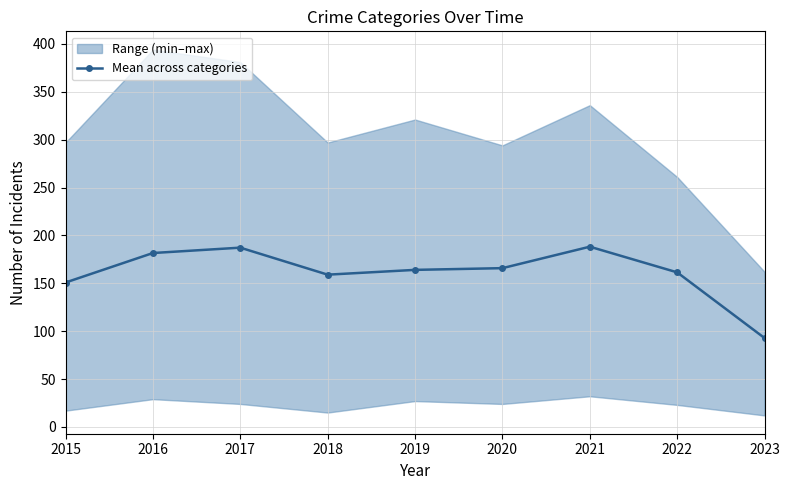

What is the difference between the maximum and minimum values?

95.4